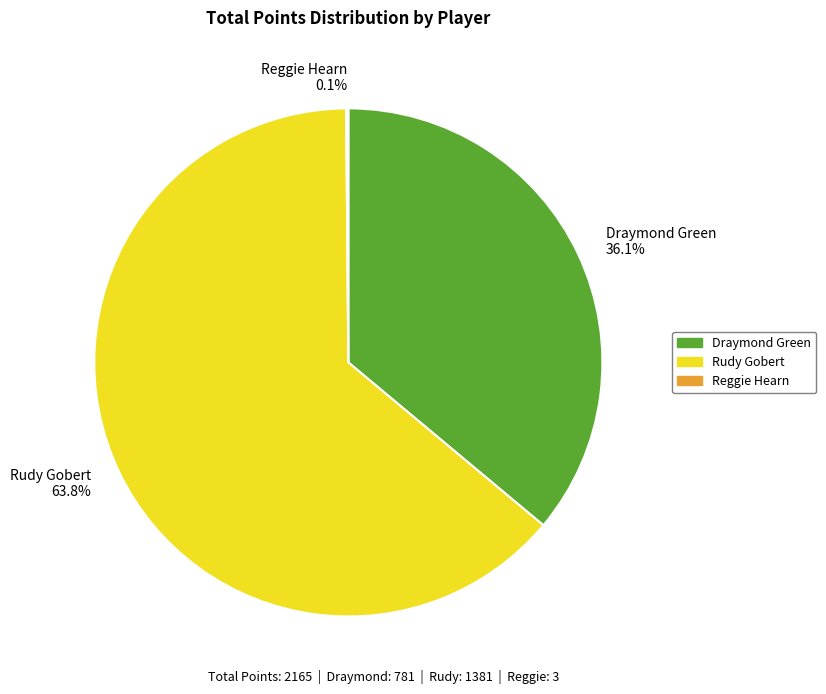

Is Rudy Gobert 63.8% the majority of the pie?

Yes